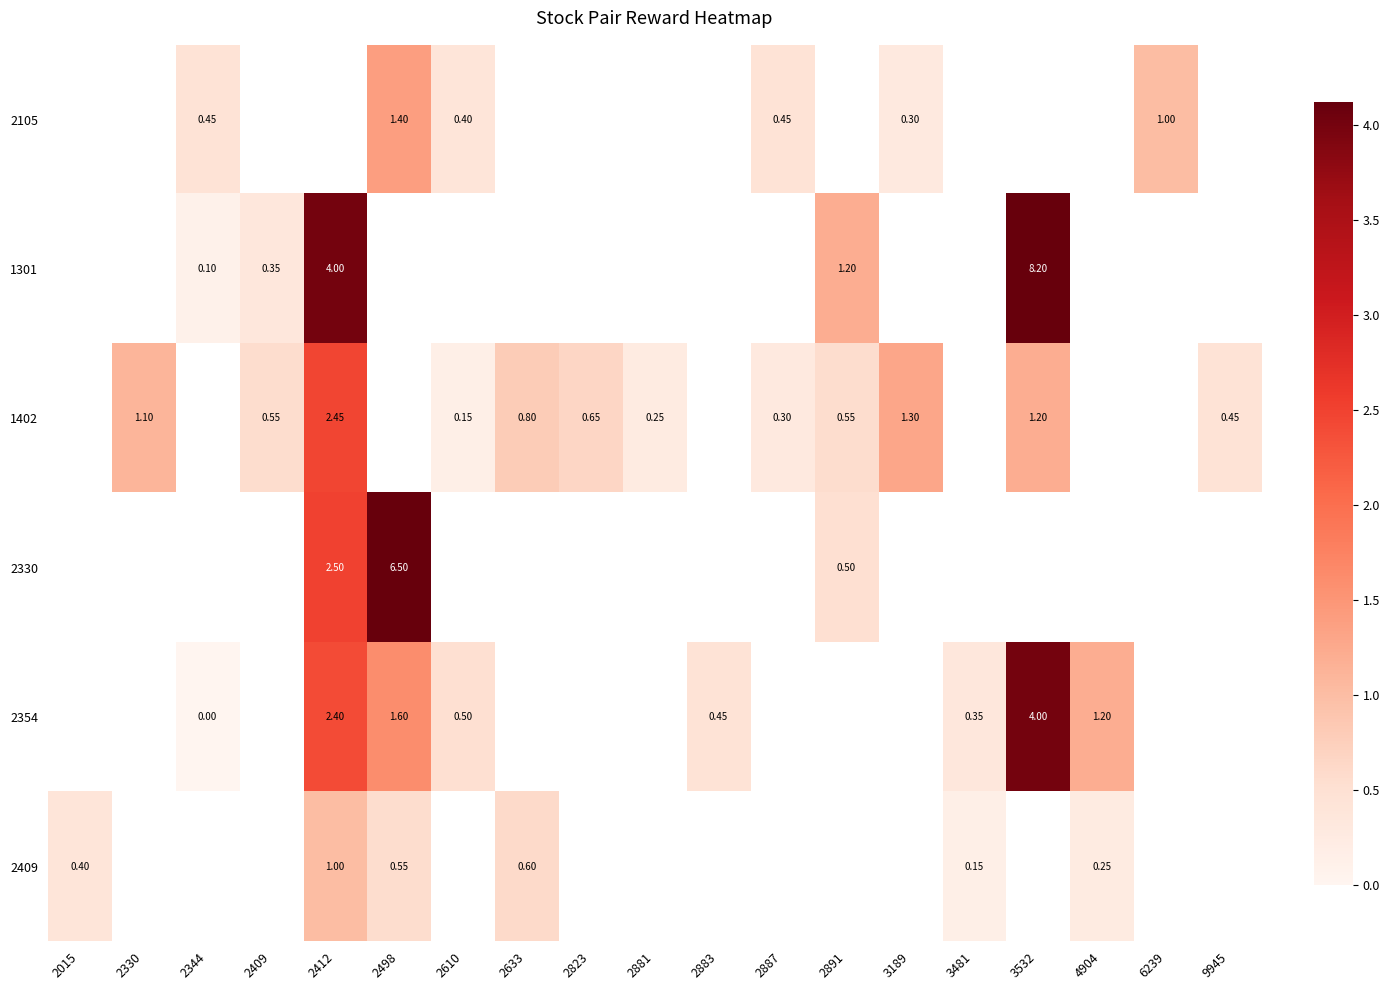

Which label corresponds to the smallest value in the chart?

2344